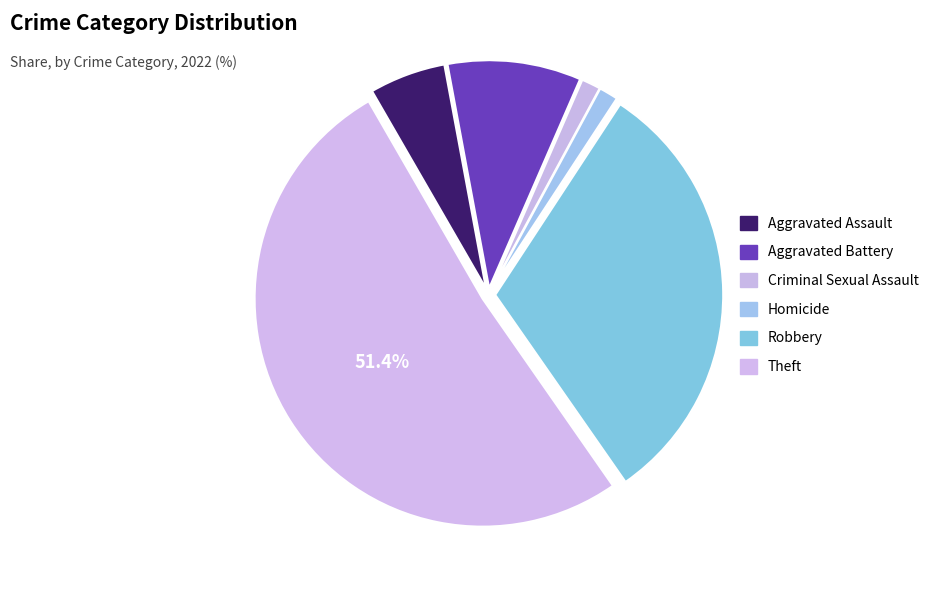

How many slices are in this pie chart?

6